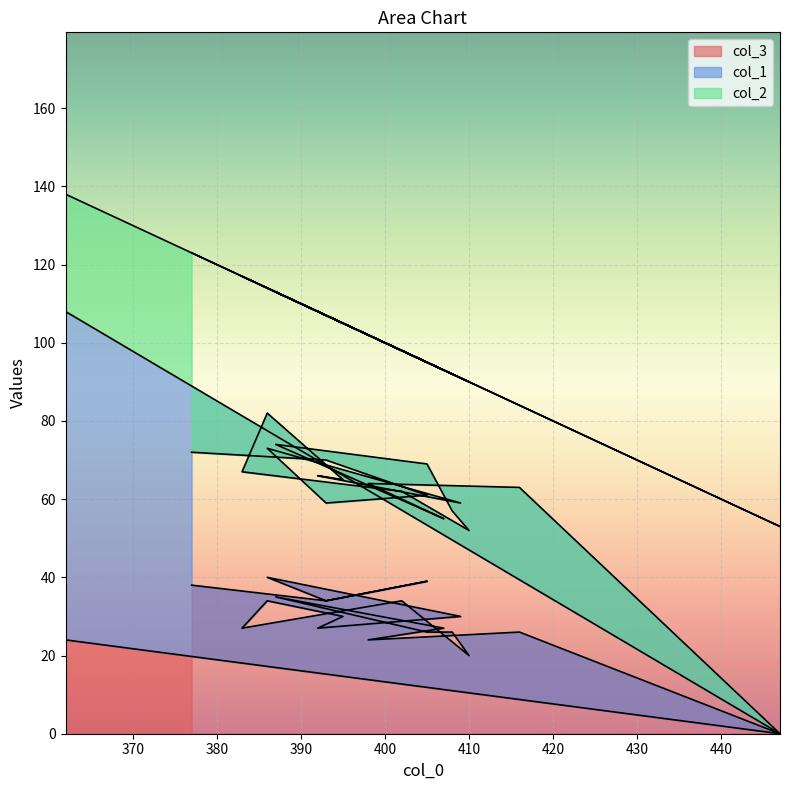

Reading left to right, transcribe all the data shown in this chart.

col_3: 24	0	26	24	27	35	26	26	20	34	27	34	30	27	30	40	34	39	34	38
col_1: 84	0	37	40	28	39	43	31	32	28	40	48	35	39	29	33	25	22	36	34
col_2: 30	53	21	38	38	39	26	35	38	36	50	32	40	42	32	41	48	34	37	51